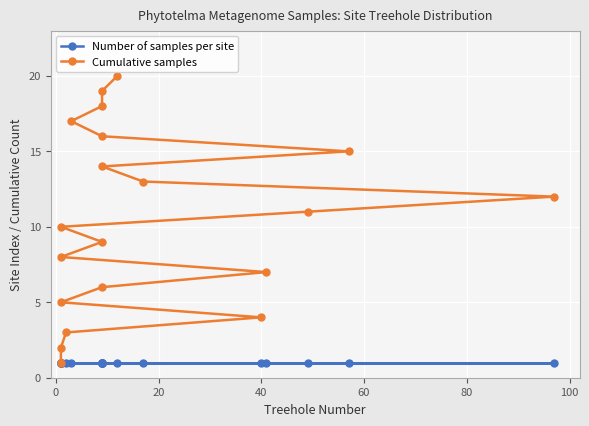

How many series are shown in this chart?

2